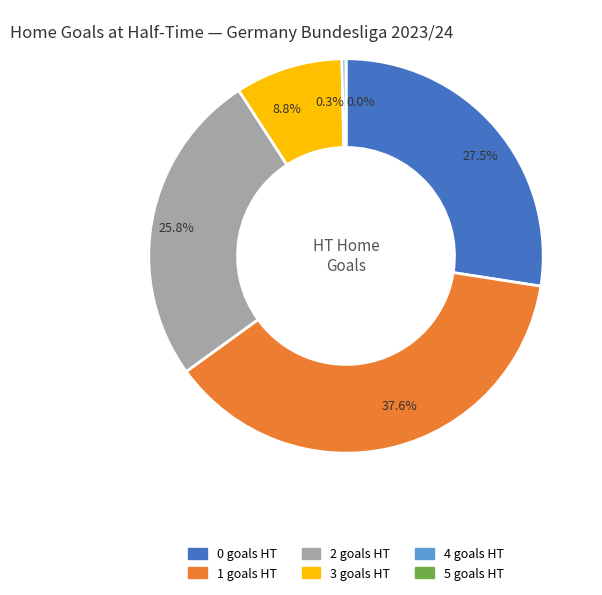

Does 2 account for over 50% of the chart?

No